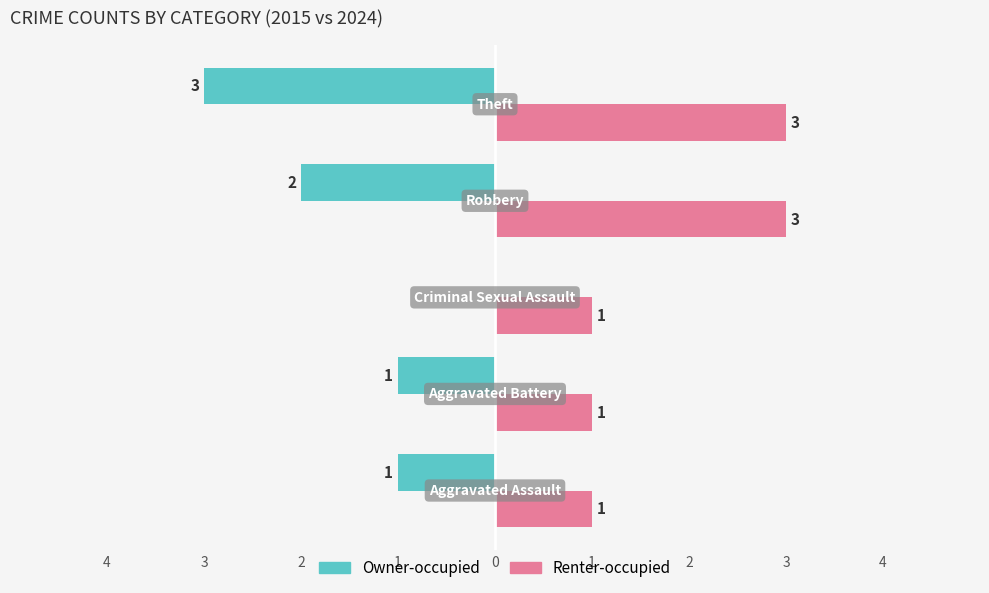

What is the maximum value shown in the chart?

3